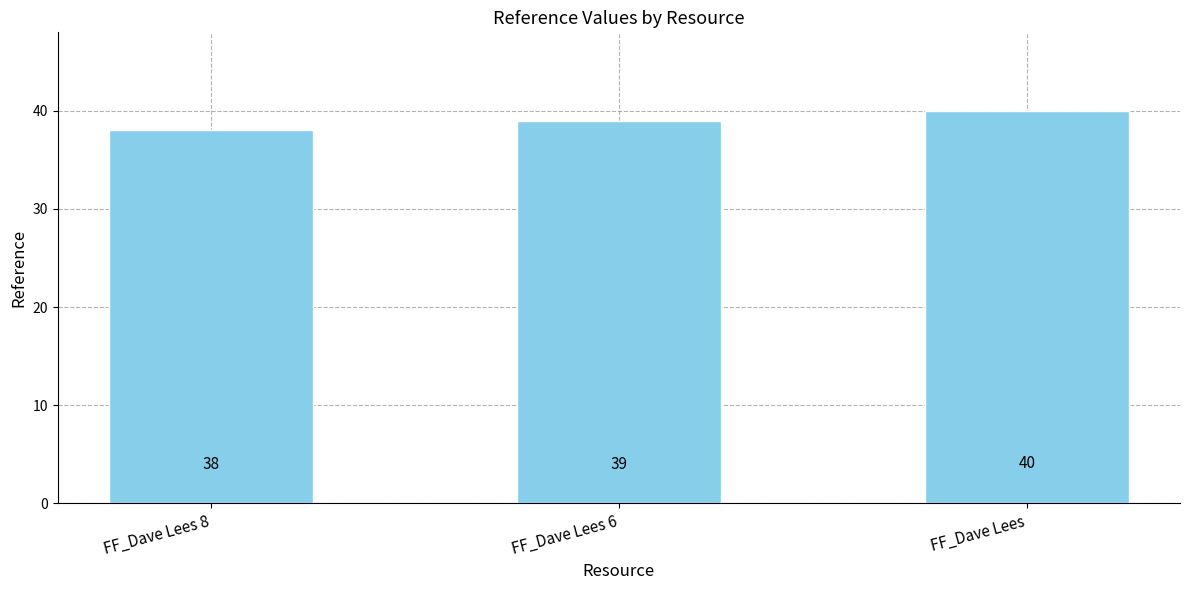

Read the value at FF_Dave Lees.

40